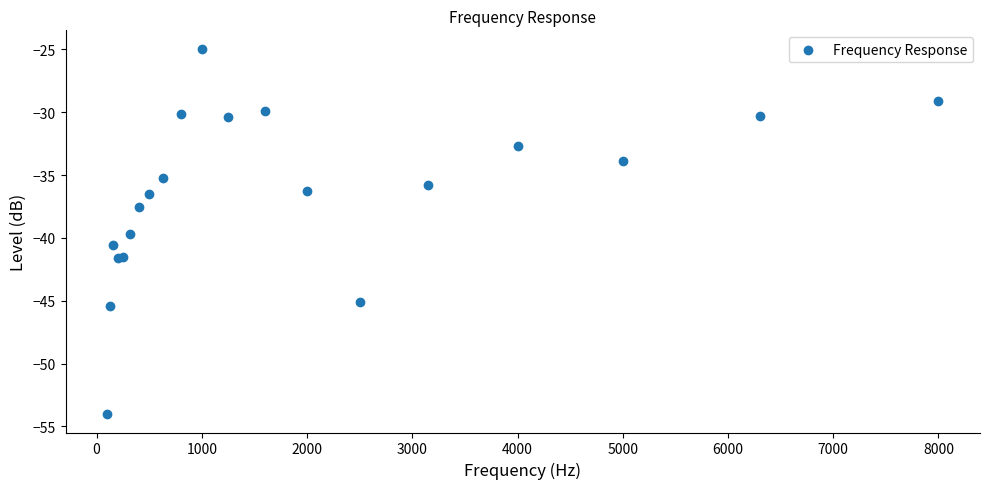

What Y value in the scatter plot is closest to -39?

-39.7